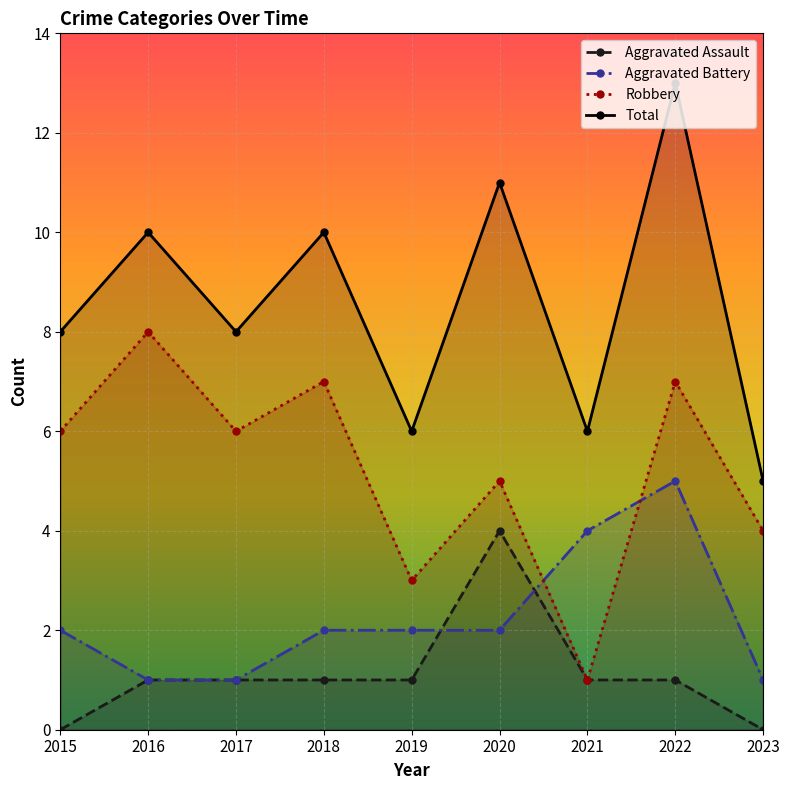

Rank the series by their maximum value, from lowest to highest.

Aggravated Assault, Aggravated Battery, Robbery, Total